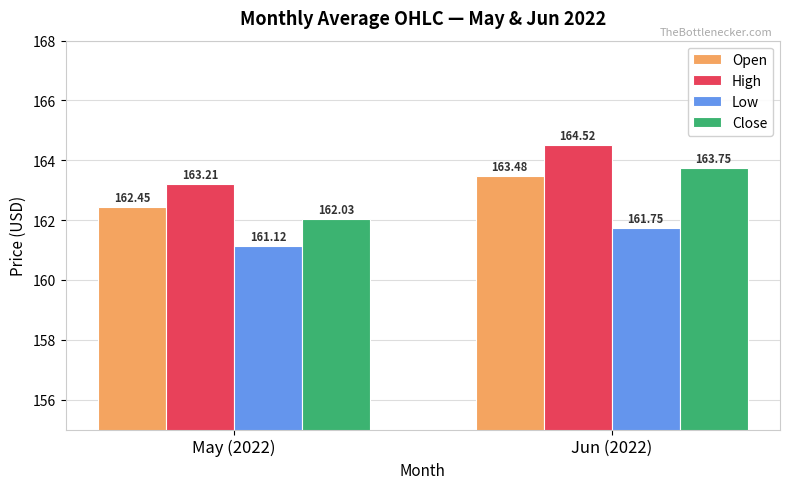

How many data points in Open are above 163?

1